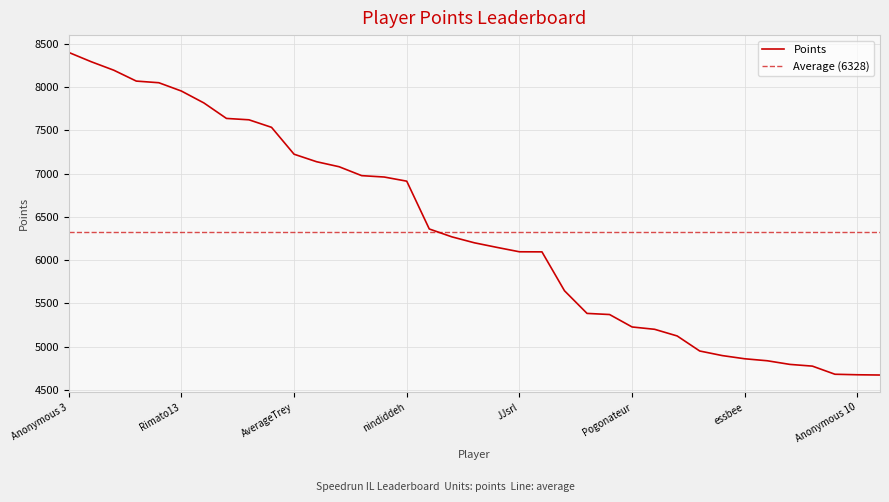

What is the average value?

6328